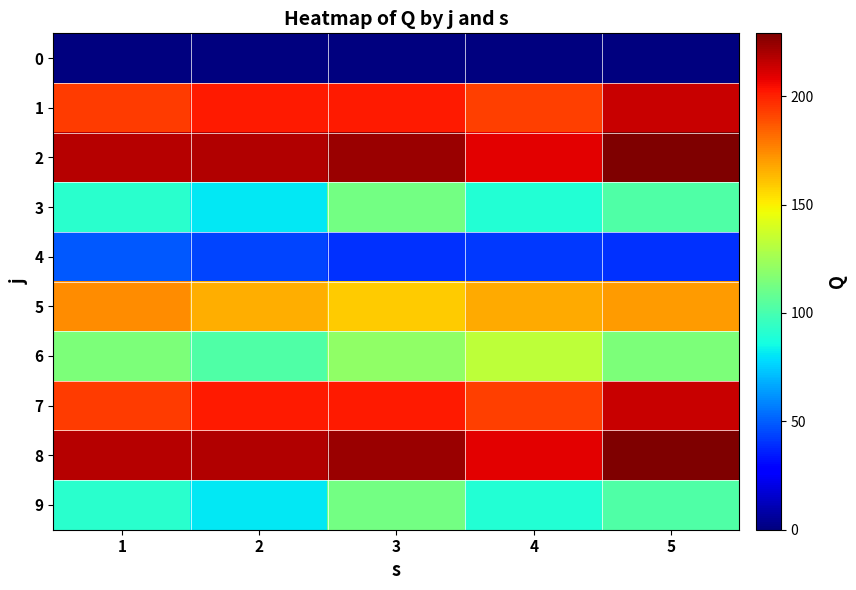

At which category is the sum across all series the highest?

5